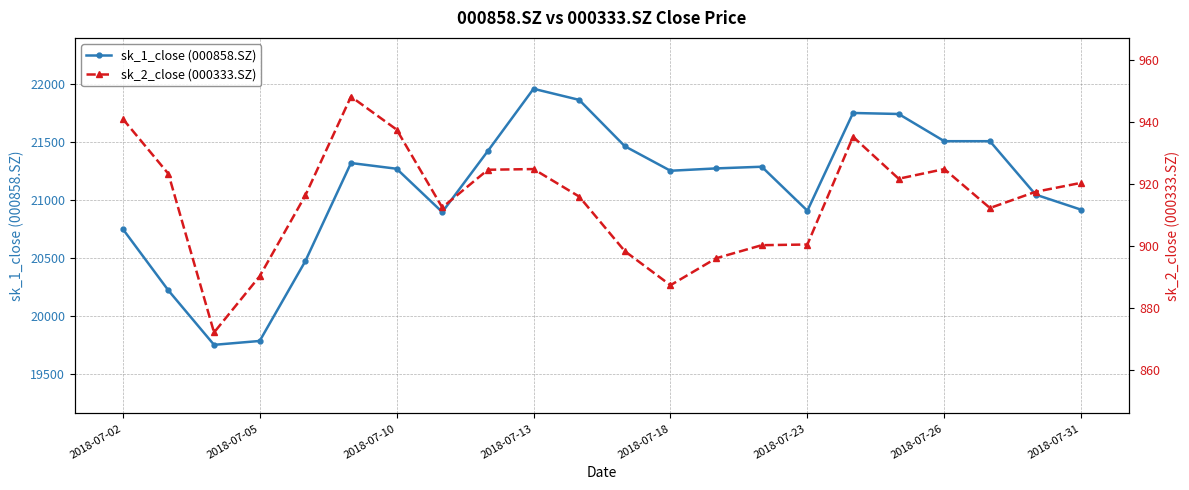

What is the average value of the sk_2_close (000333.SZ) series?

914.6